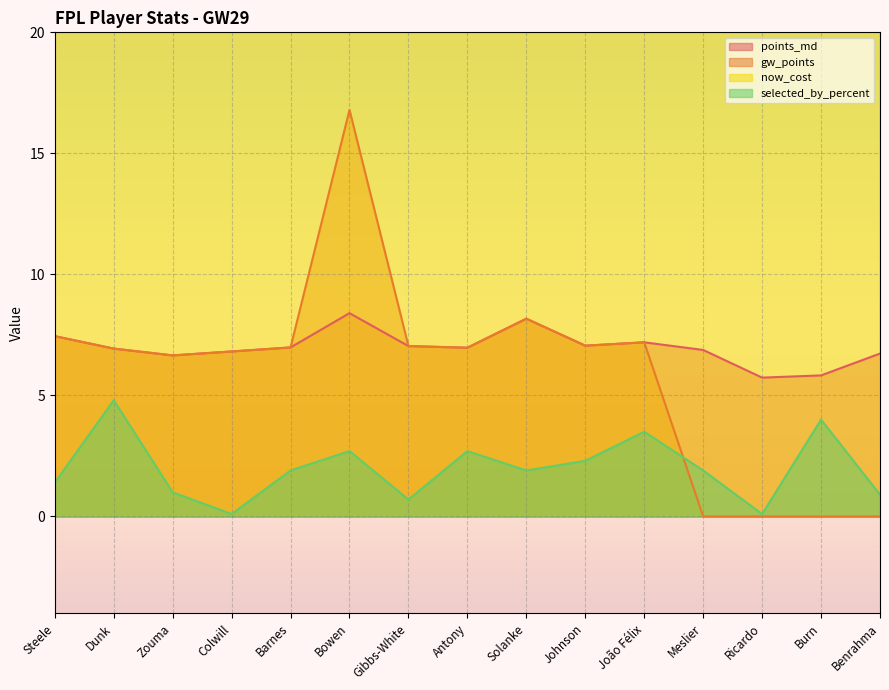

What is the sum of all now_cost values?

825.0